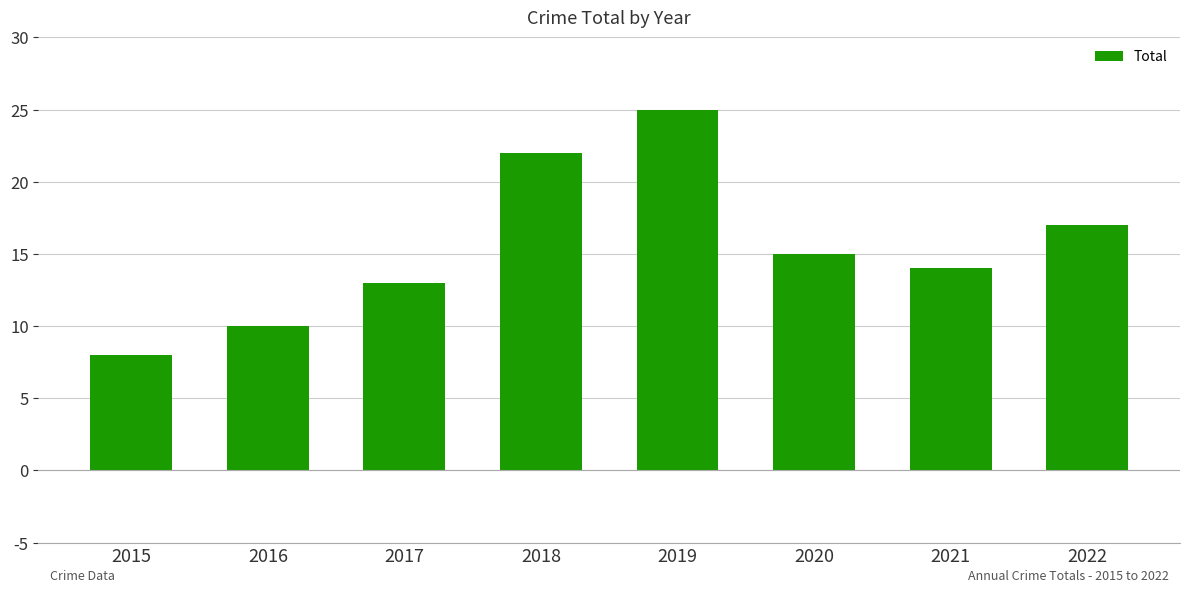

What is the difference between the second highest and second lowest values?

12